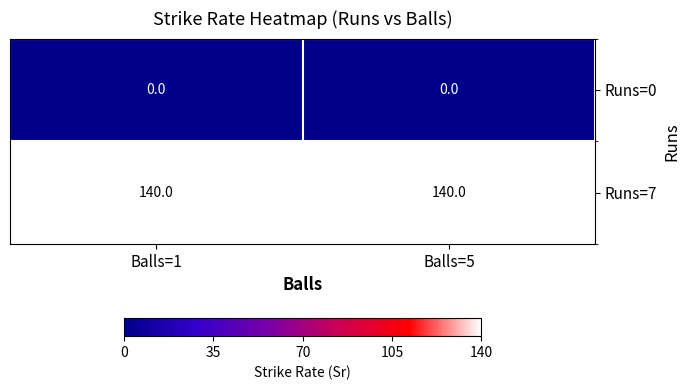

True or false: Runs=7 has a value of 220 at Balls=1.

False